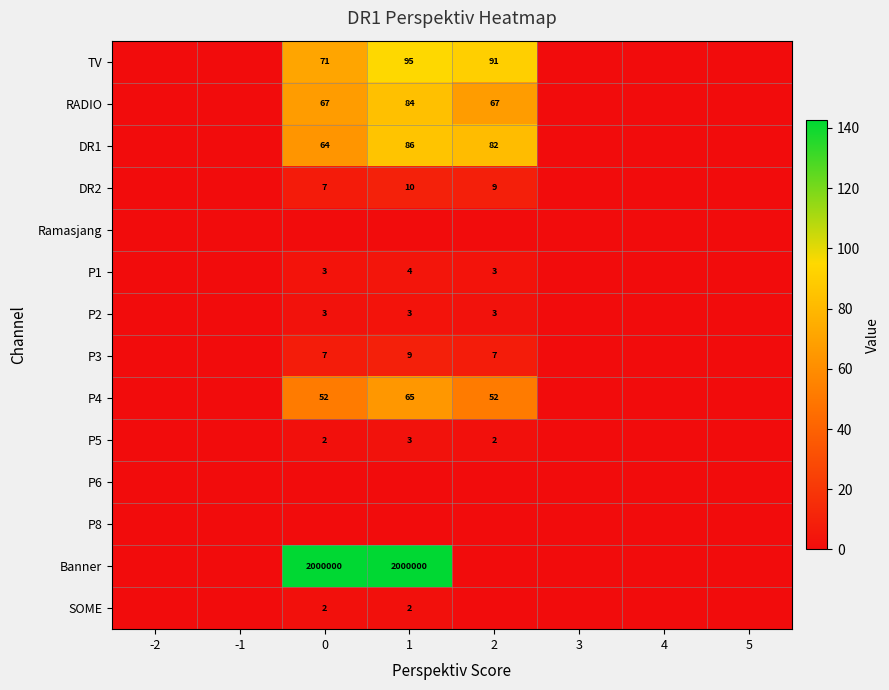

True or false: DR2 has a value of 12 at 0.

False